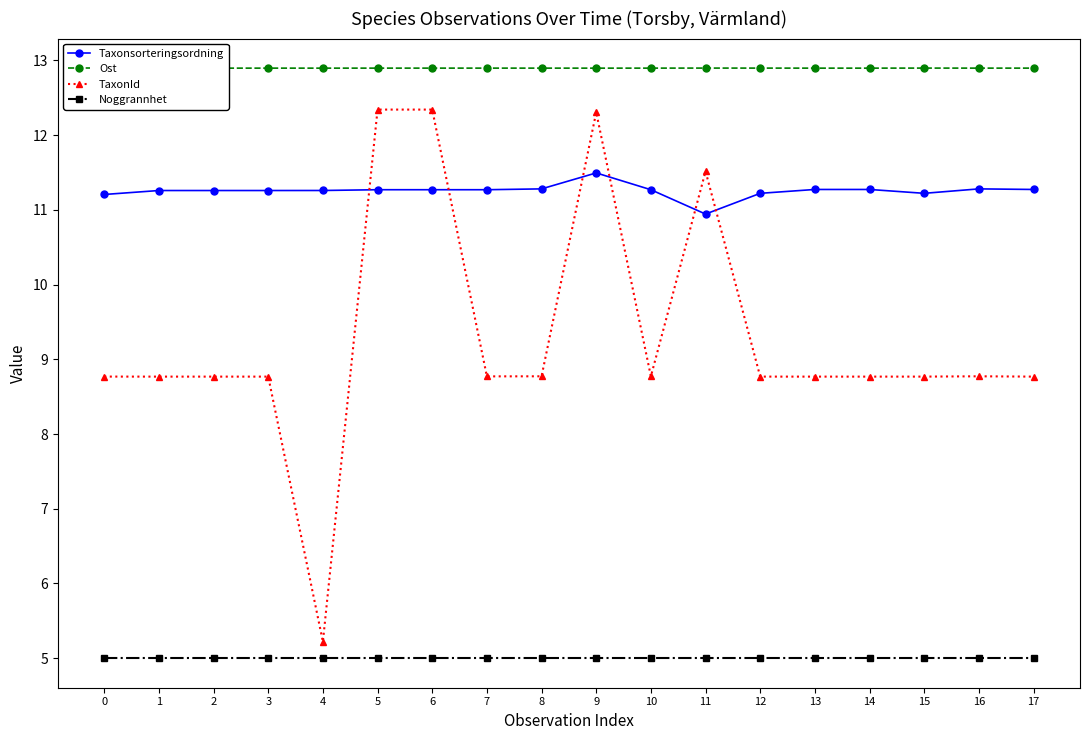

Reading left to right, list all the values displayed in this chart.

Taxonsorteringsordning: 0=11.2	1=11.3	2=11.3	3=11.3	4=11.3	5=11.3	6=11.3	7=11.3	8=11.3	9=11.5	10=11.3	11=10.9	12=11.2	13=11.3	14=11.3	15=11.2	16=11.3	17=11.3
Ost: 0=12.9	1=12.9	2=12.9	3=12.9	4=12.9	5=12.9	6=12.9	7=12.9	8=12.9	9=12.9	10=12.9	11=12.9	12=12.9	13=12.9	14=12.9	15=12.9	16=12.9	17=12.9
TaxonId: 0=8.8	1=8.8	2=8.8	3=8.8	4=5.2	5=12.3	6=12.3	7=8.8	8=8.8	9=12.3	10=8.8	11=11.5	12=8.8	13=8.8	14=8.8	15=8.8	16=8.8	17=8.8
Noggrannhet: 0=5.0	1=5.0	2=5.0	3=5.0	4=5.0	5=5.0	6=5.0	7=5.0	8=5.0	9=5.0	10=5.0	11=5.0	12=5.0	13=5.0	14=5.0	15=5.0	16=5.0	17=5.0